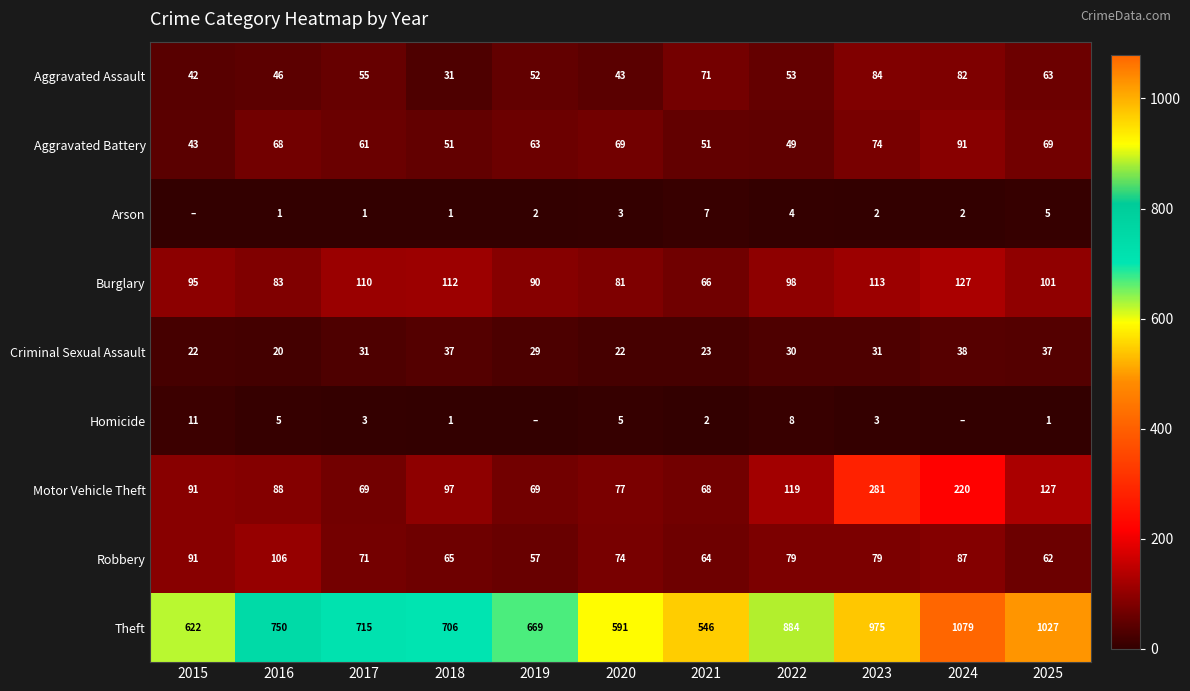

What is the difference between the Criminal Sexual Assault values at 2019 and 2020?

7